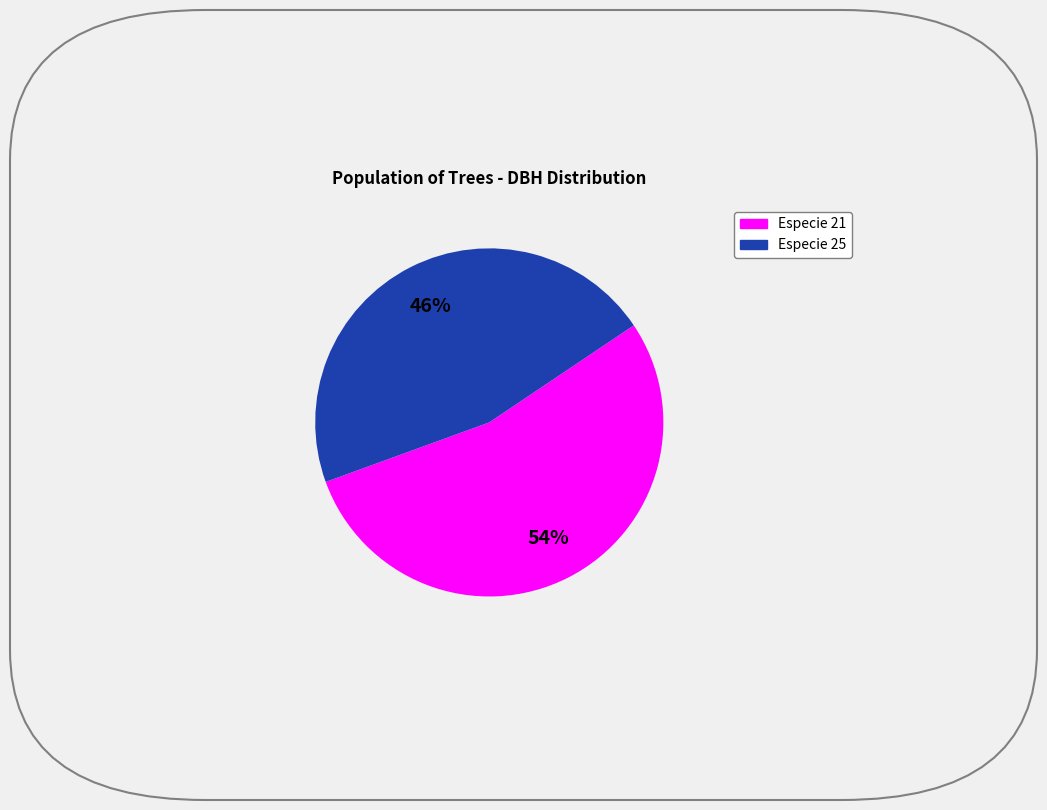

To the nearest percent, what is the average slice percentage?

50%